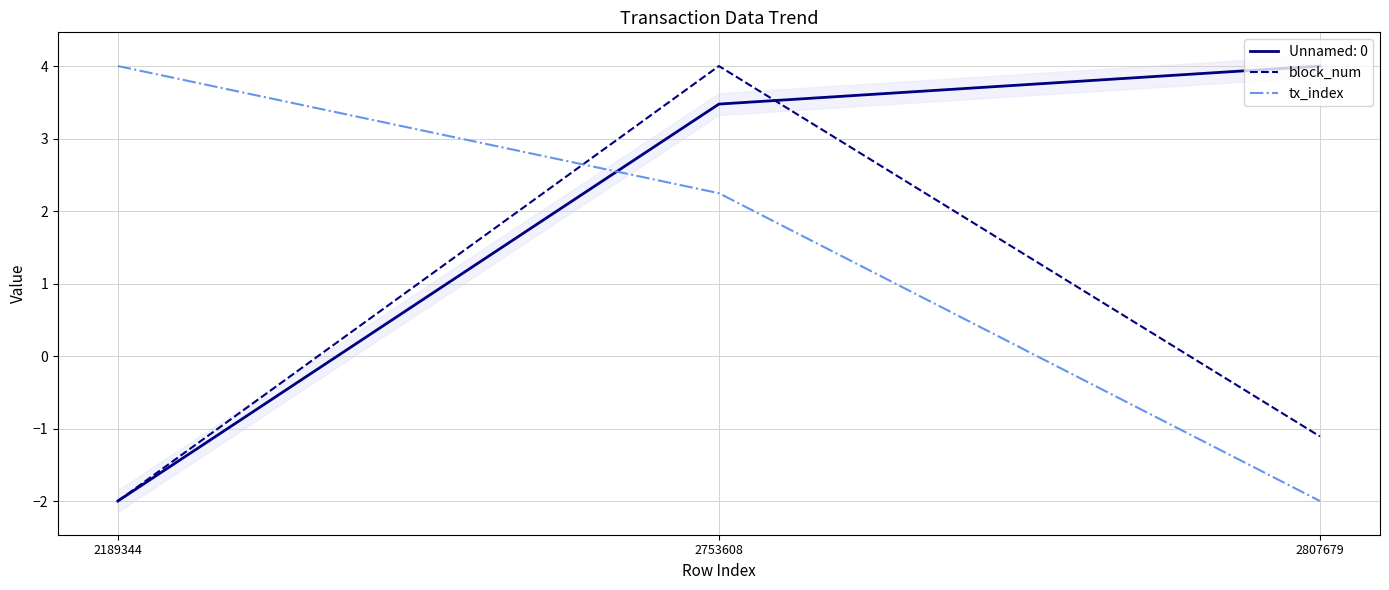

What is the maximum value shown in the chart?

4.0